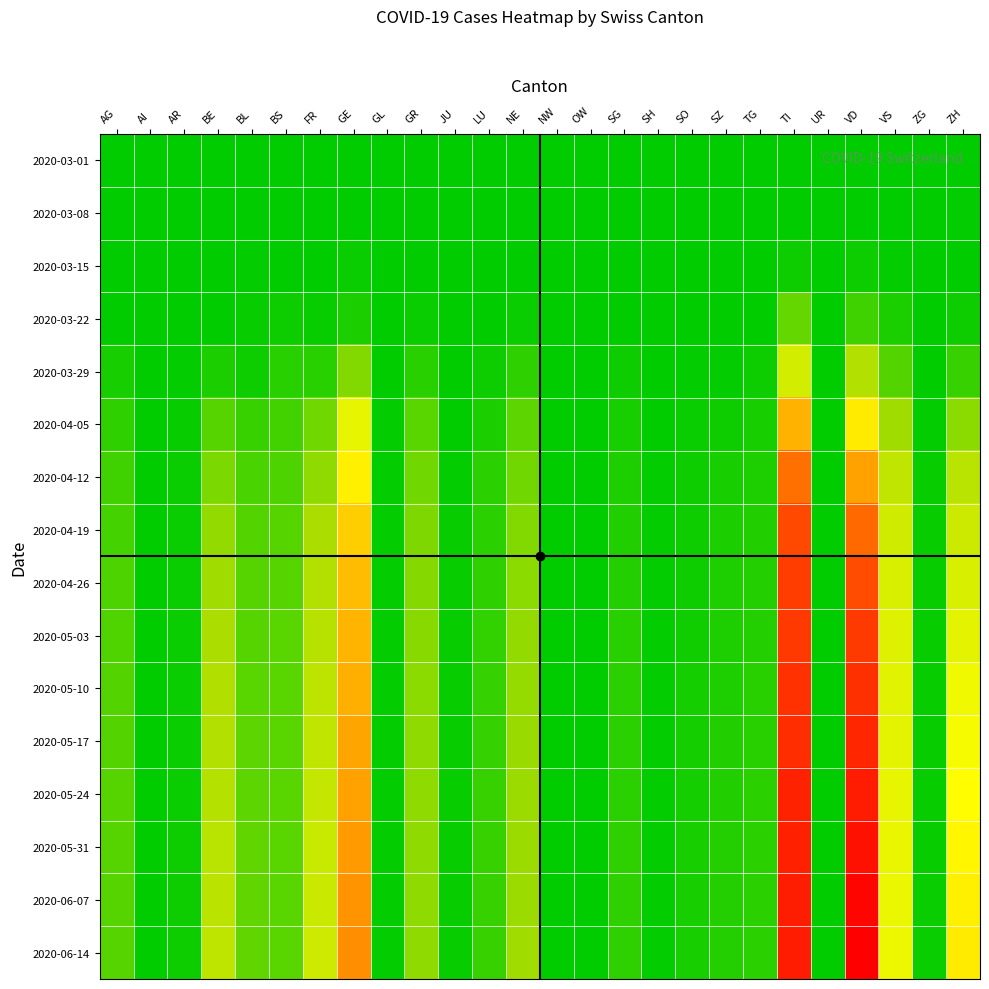

Which series has the largest range (max minus min)?

2020-06-14